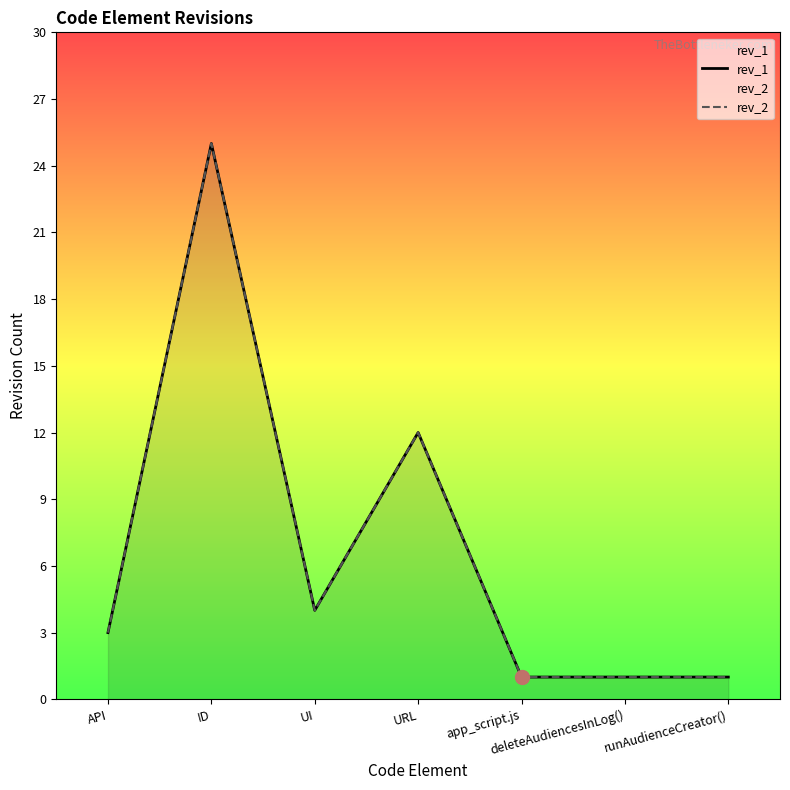

Rank the categories by rev_1 value from lowest to highest.

app_script.js, deleteAudiencesInLog(), runAudienceCreator(), API, UI, URL, ID